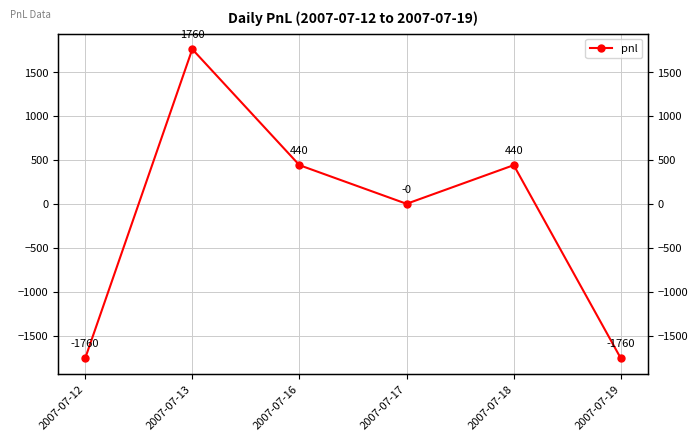

How many interior local peaks (higher than both neighbors) does the data have?

2